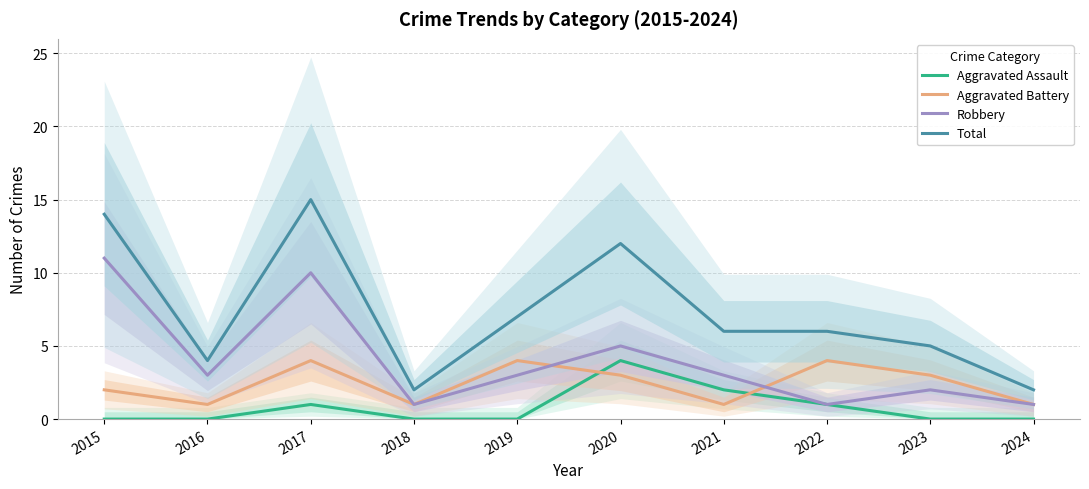

What is the total value across all series at 2020?

24